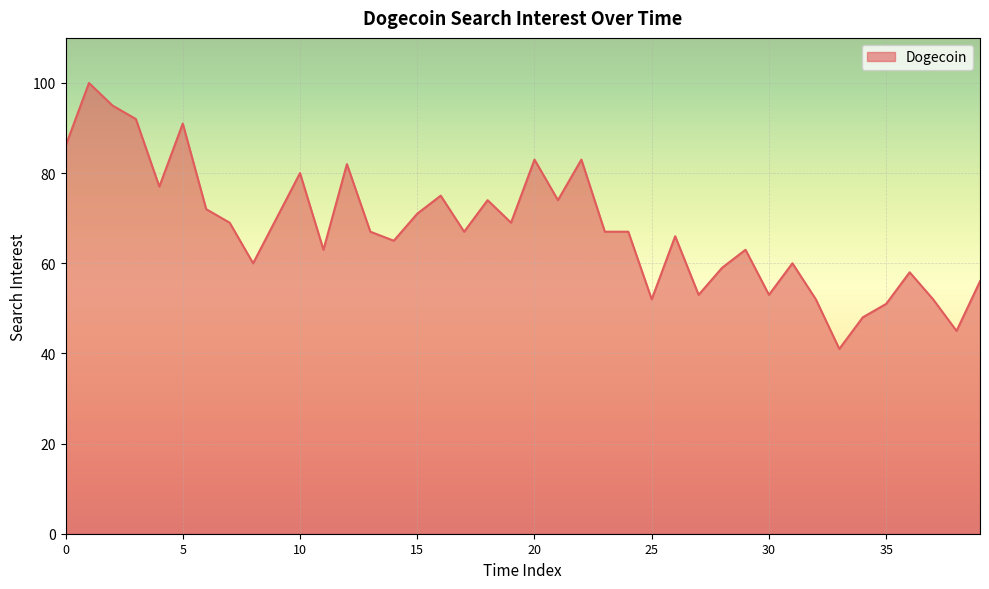

What is the maximum value shown in the chart?

100